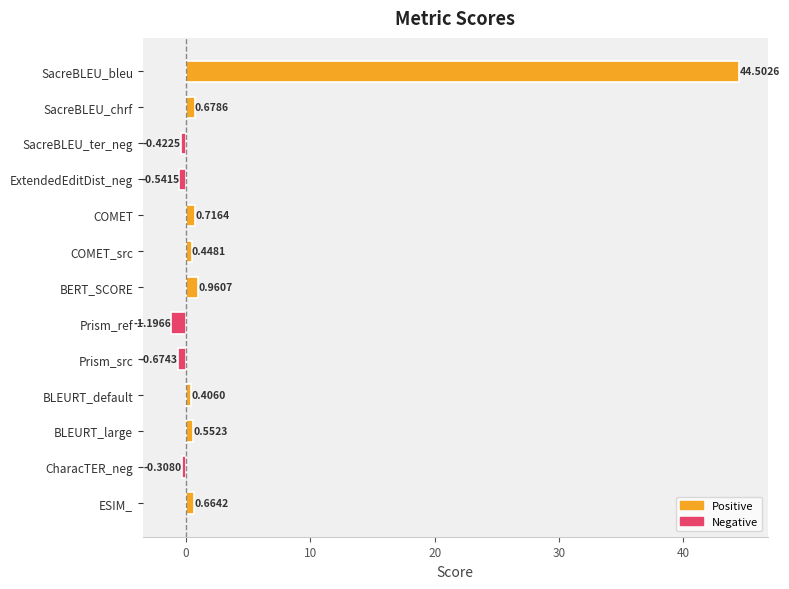

Rank the categories by value from highest to lowest.

SacreBLEU_bleu, BERT_SCORE, COMET, SacreBLEU_chrf, ESIM_, BLEURT_large, COMET_src, BLEURT_default, CharacTER_neg, SacreBLEU_ter_neg, ExtendedEditDist_neg, Prism_src, Prism_ref